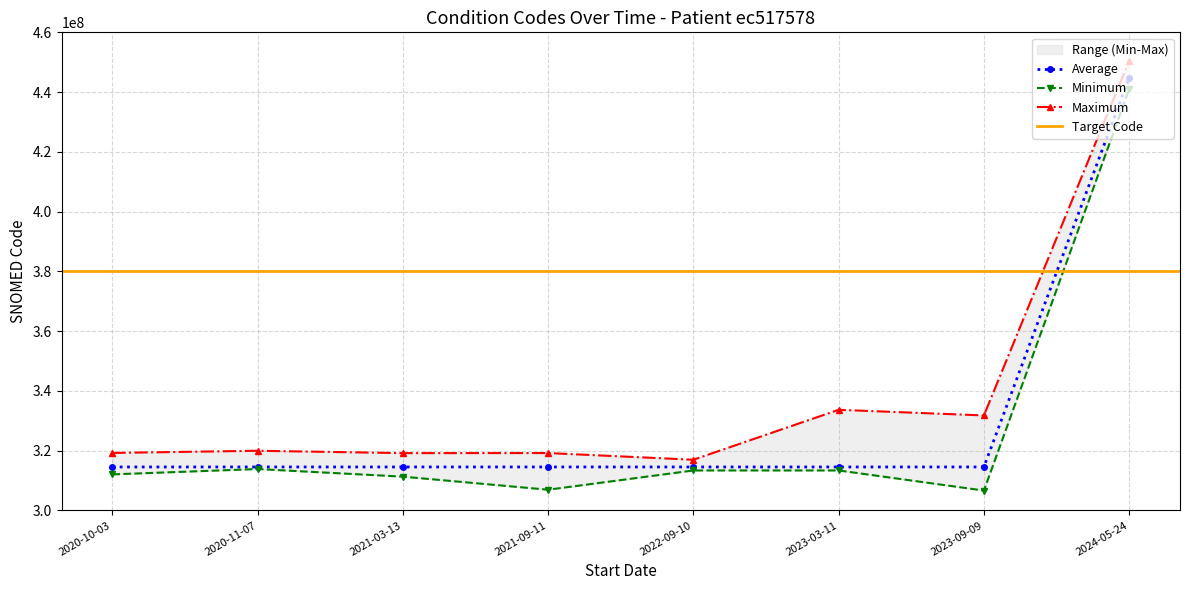

What is the total value across all series at 2020-10-03?

945798194.1